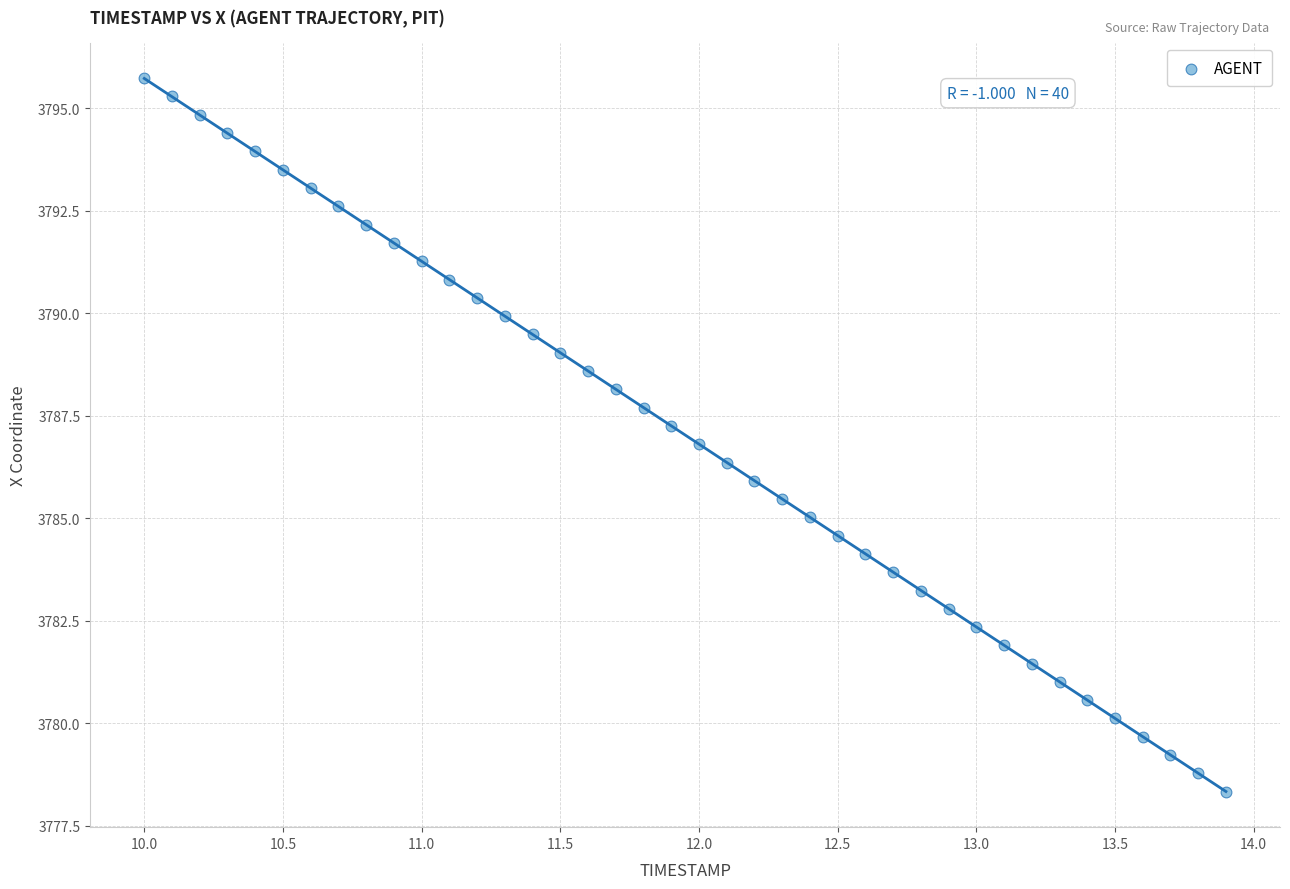

What is the range of X values (max minus min)?

3.9